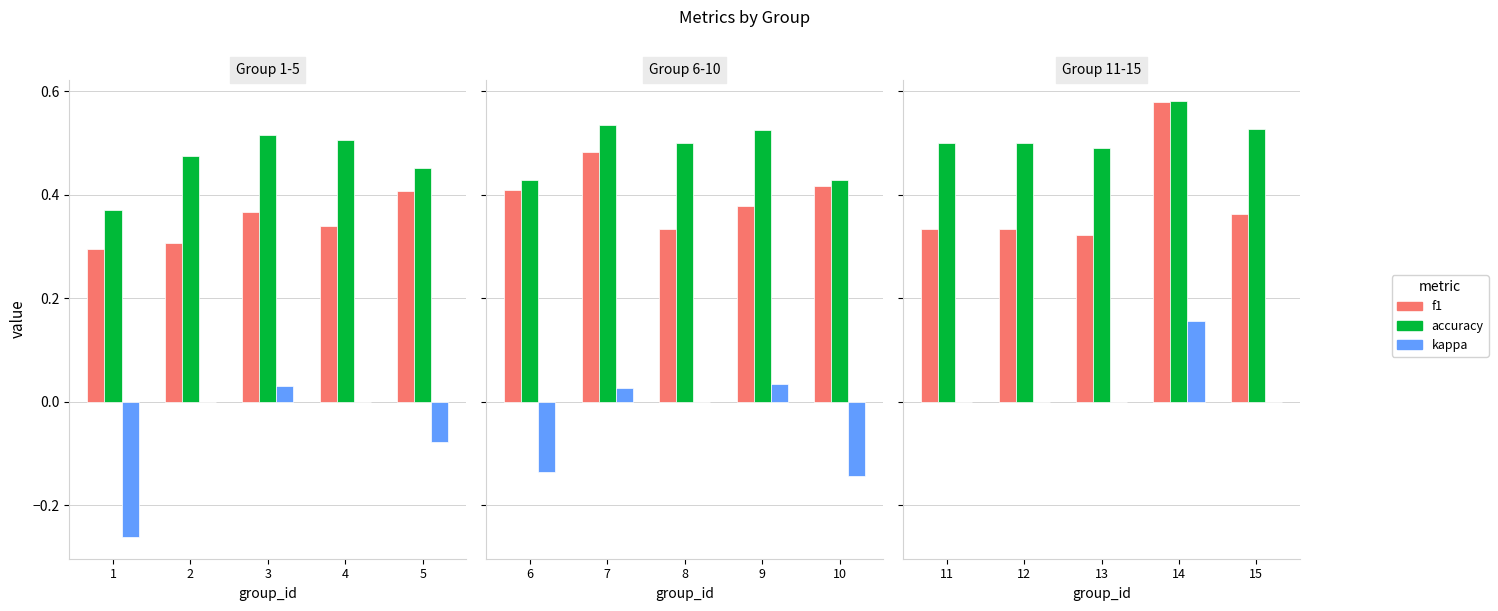

How many groups of bars are there?

5